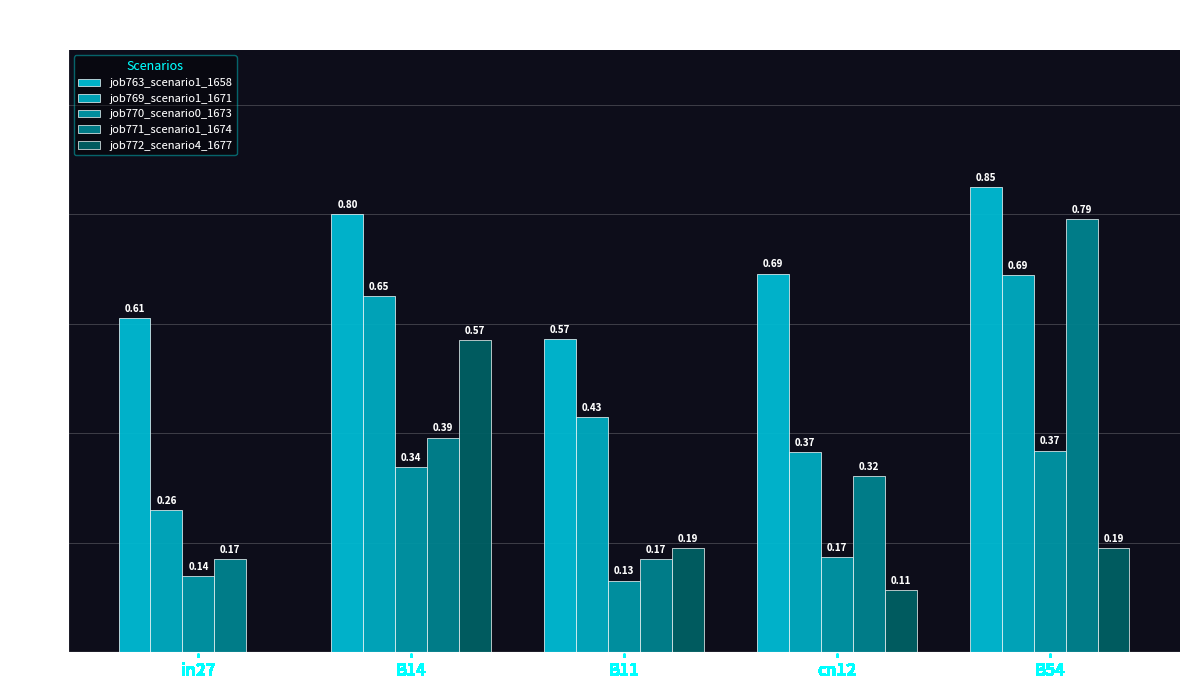

How many categories are shown in the chart?

5